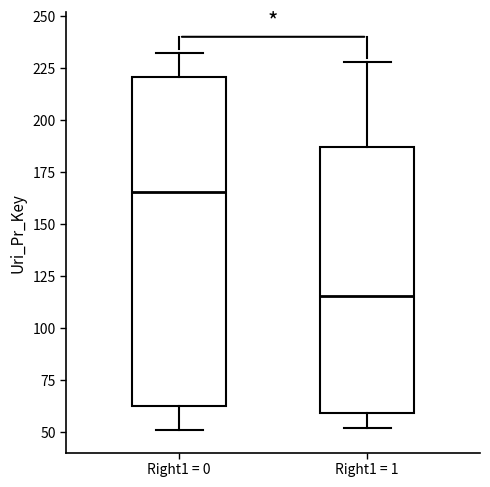

Comparing the boxes themselves (not the whiskers), which one is the tallest?

Right1 = 0